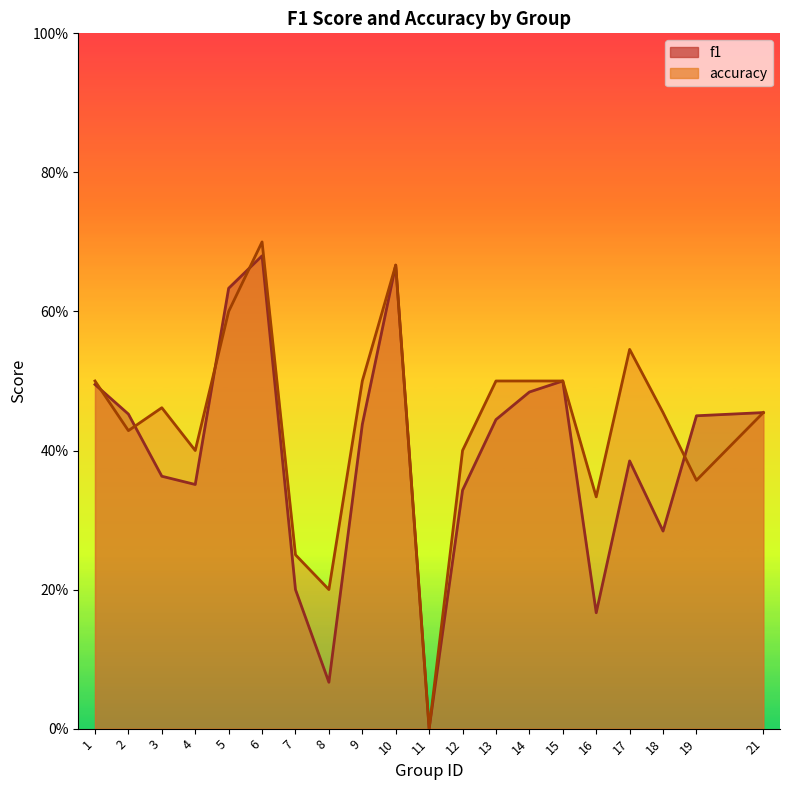

How many accuracy values are between 0 and 1?

20